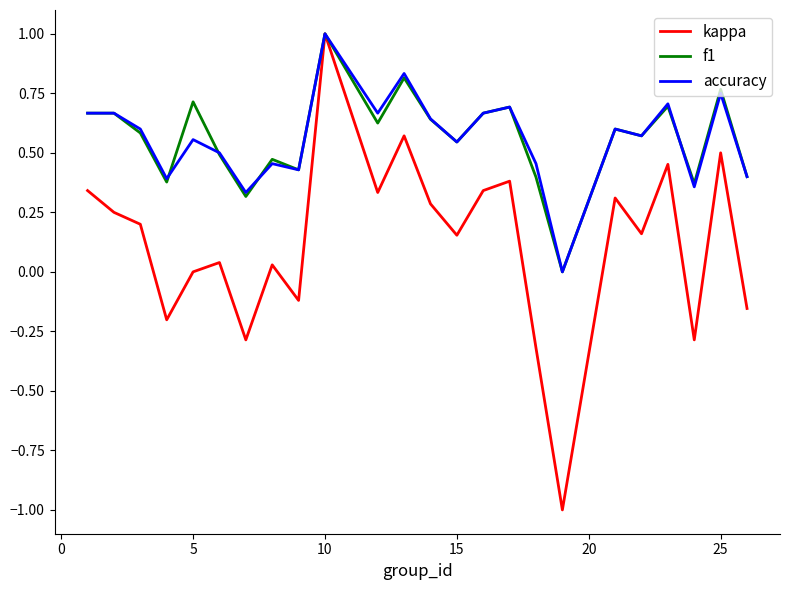

Count the accuracy values in the range 0 to 1.

24